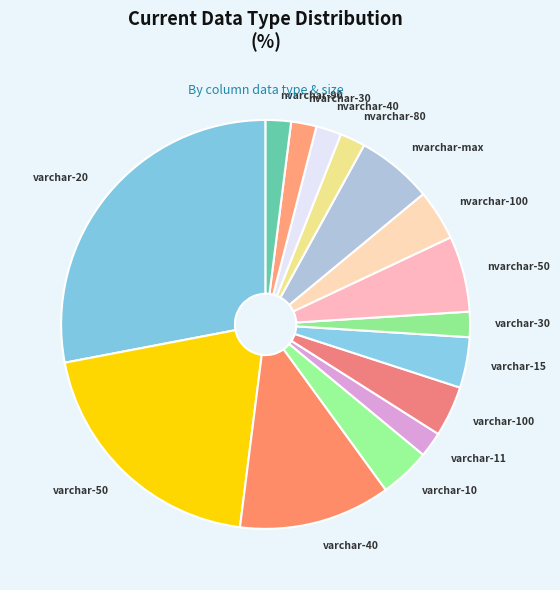

How many segments does this pie chart have?

15